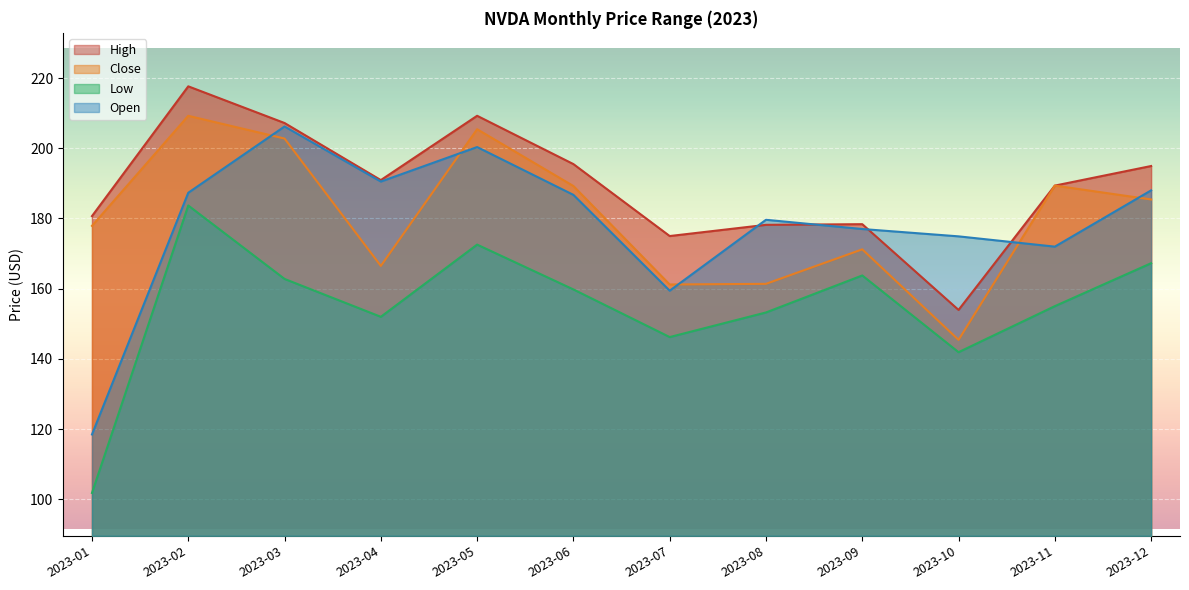

Reading left to right, list all the values displayed in this chart.

High: 2023-01=180.7	2023-02=217.7	2023-03=207.2	2023-04=190.9	2023-05=209.3	2023-06=195.5	2023-07=175.0	2023-08=178.2	2023-09=178.4	2023-10=153.9	2023-11=189.4	2023-12=194.9
Close: 2023-01=177.9	2023-02=209.2	2023-03=202.8	2023-04=166.5	2023-05=205.4	2023-06=189.2	2023-07=161.2	2023-08=161.4	2023-09=171.2	2023-10=145.4	2023-11=189.4	2023-12=185.4
Low: 2023-01=101.8	2023-02=183.7	2023-03=162.8	2023-04=152.0	2023-05=172.6	2023-06=159.8	2023-07=146.2	2023-08=153.2	2023-09=163.8	2023-10=141.9	2023-11=155.0	2023-12=167.3
Open: 2023-01=118.5	2023-02=187.3	2023-03=206.2	2023-04=190.5	2023-05=200.3	2023-06=186.7	2023-07=159.4	2023-08=179.6	2023-09=177.0	2023-10=174.9	2023-11=172.0	2023-12=188.0